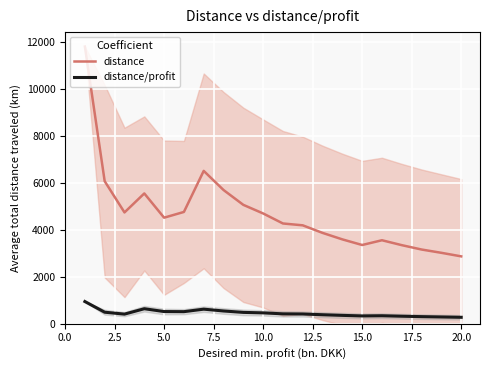

What is the highest value of the distance series?

11812.5